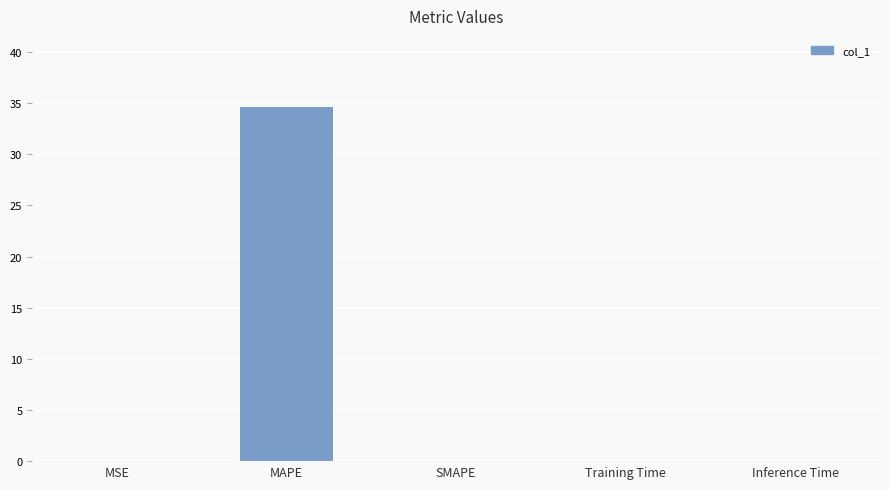

Is it true that the value at MSE is 0.0?

True